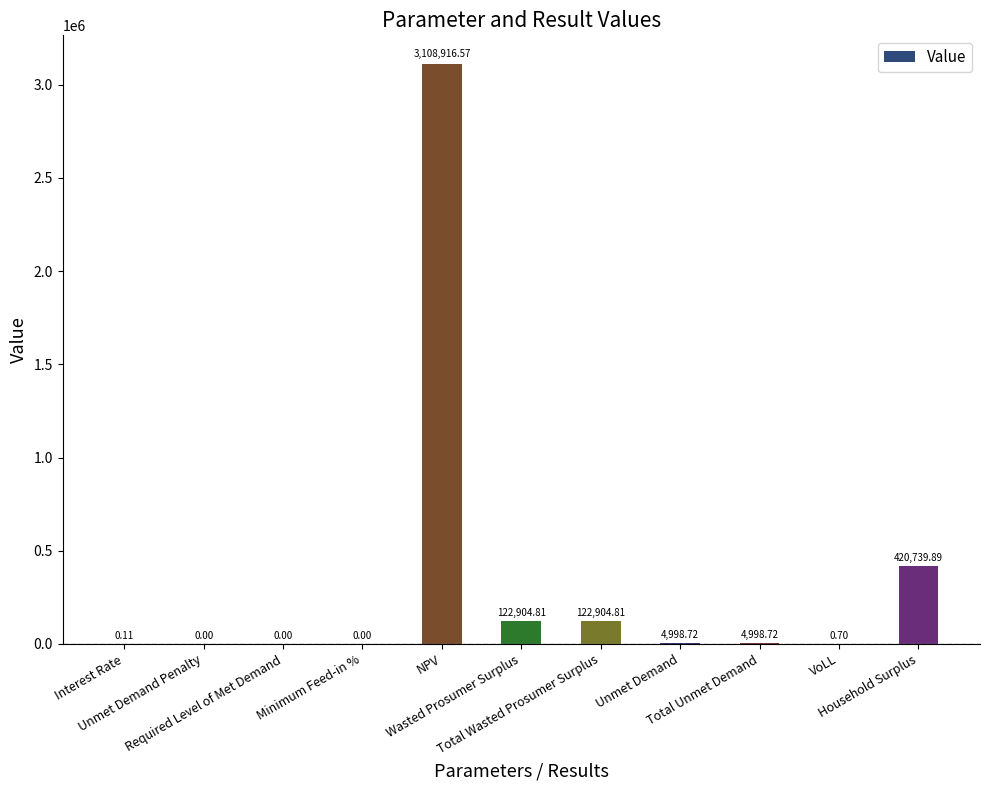

What is the sum of all values?

3785464.3